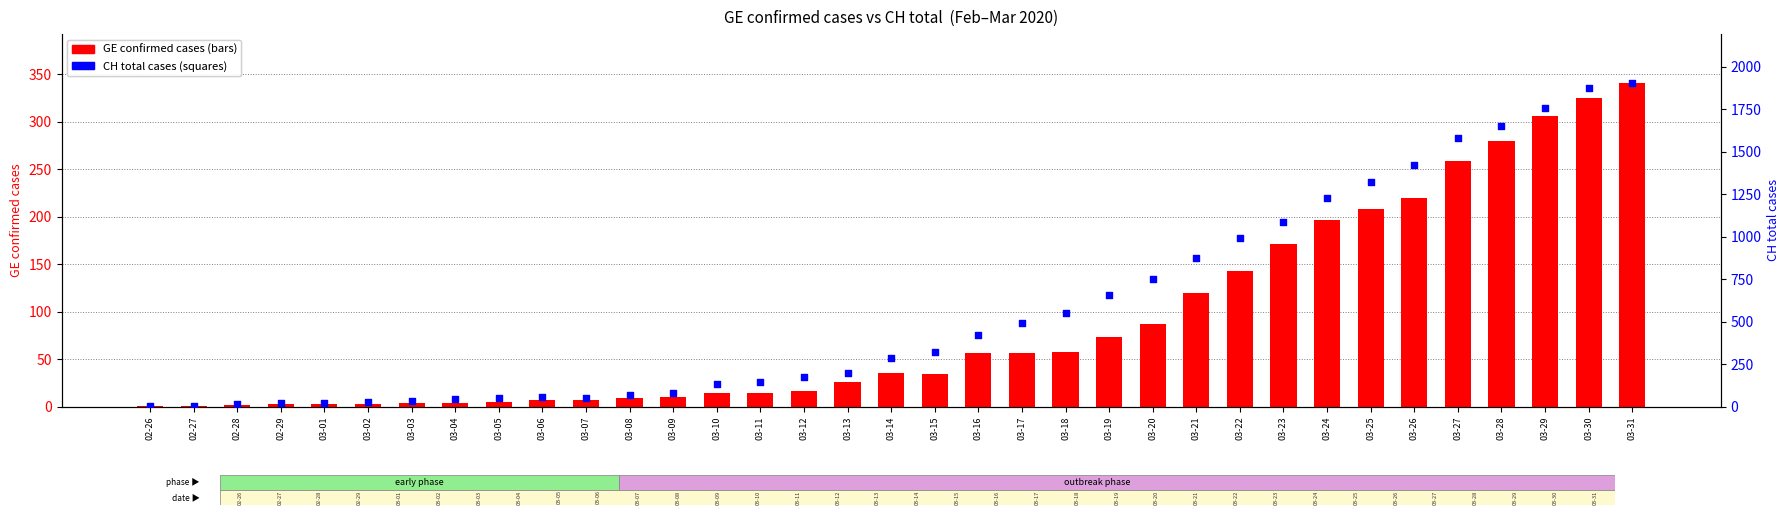

Which series contains the highest Y value?

CH total